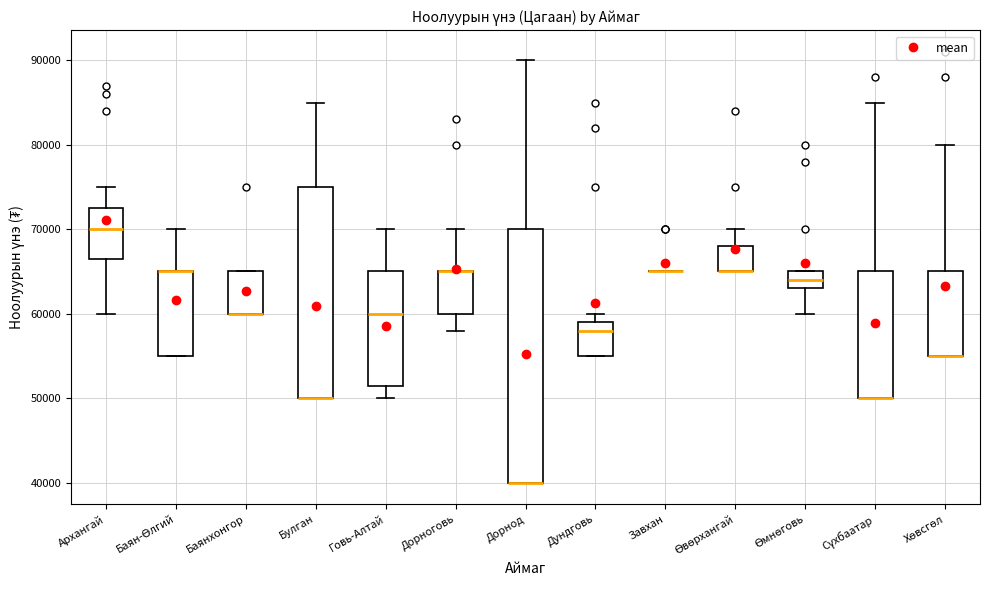

Which box is the tallest, from its lower edge to its upper edge?

Дорнод